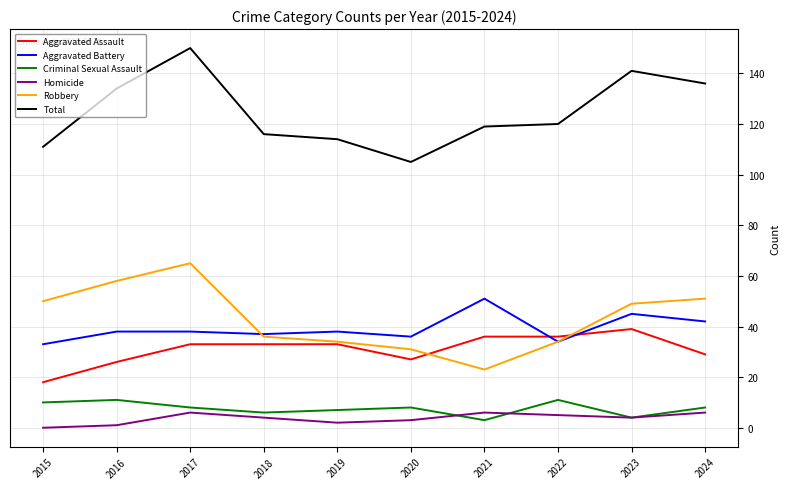

What value does the Total series have at 2018?

116